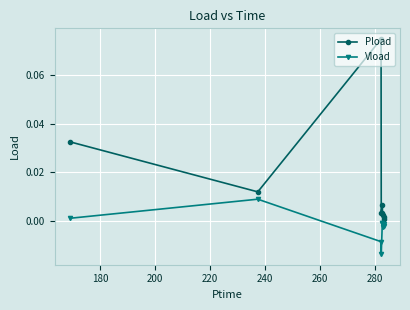

Rank the series by their maximum value, from highest to lowest.

Pload, Vload